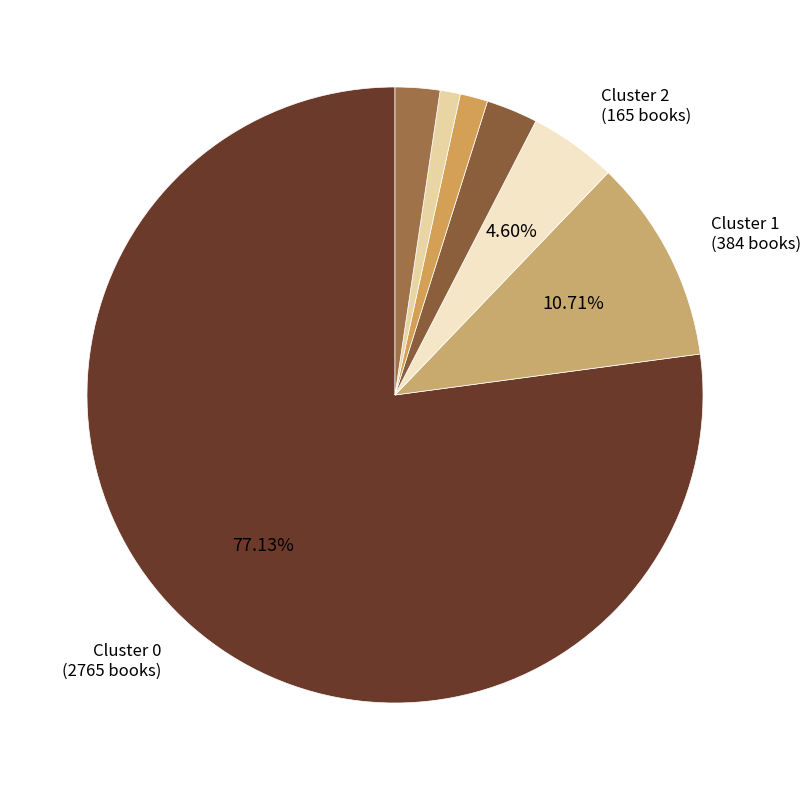

How many segments does this pie chart have?

7